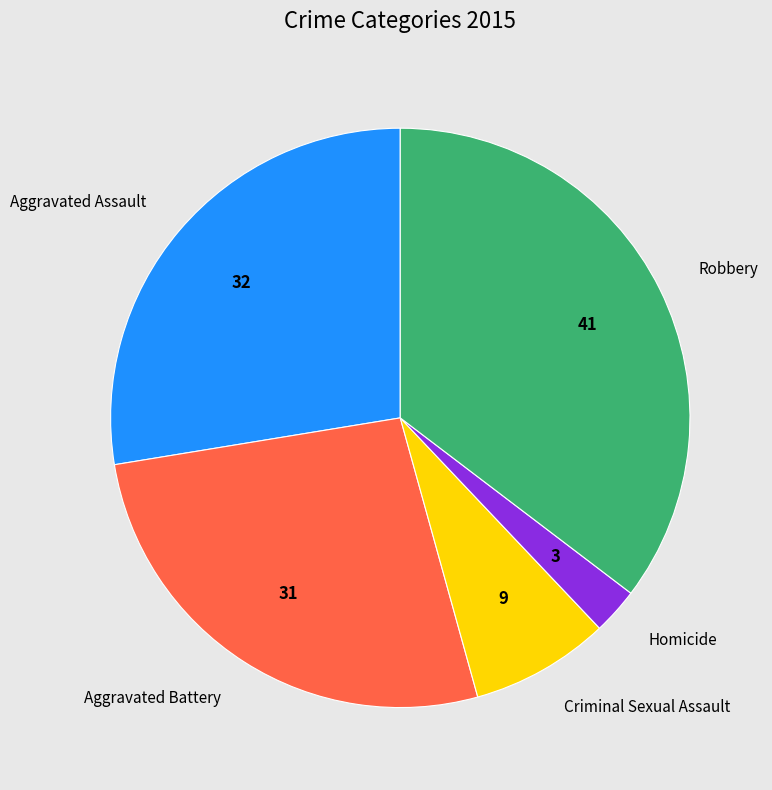

Which slice is the largest?

Robbery